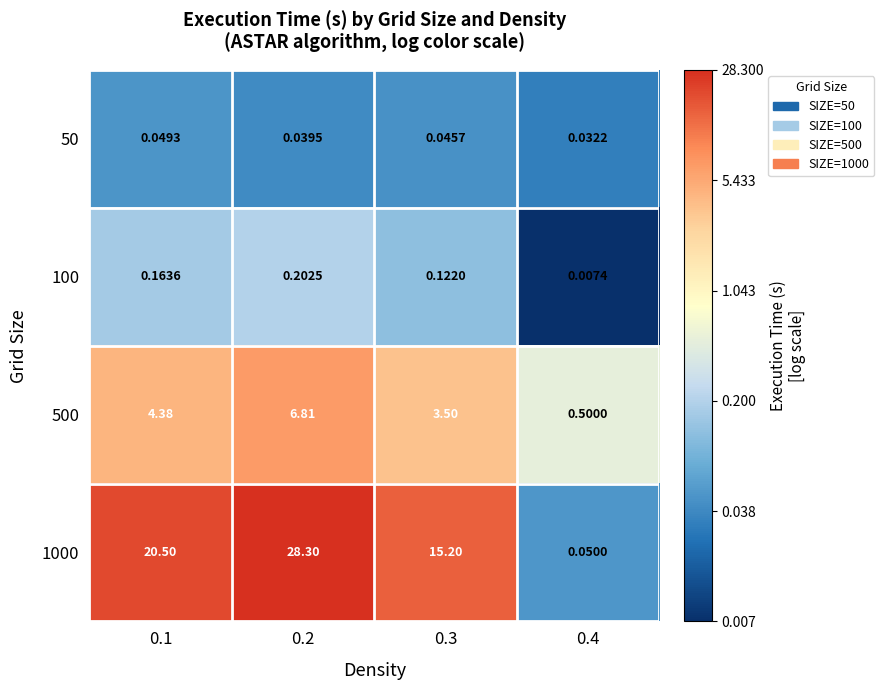

Which series changed the most between 0.1 and 0.2?

1000